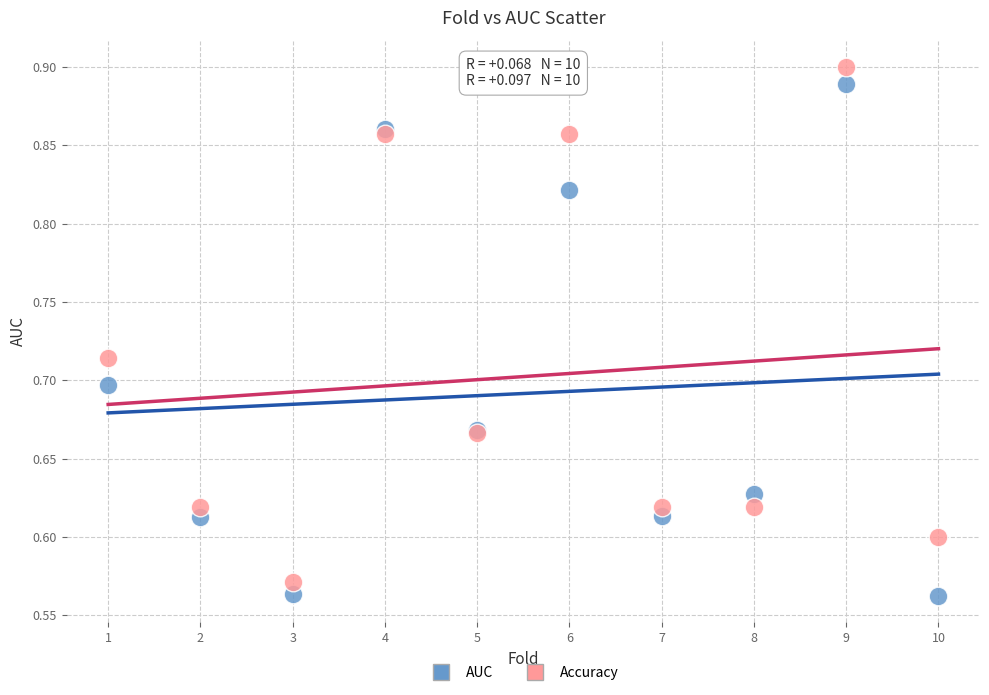

What are all the series names shown in the legend?

AUC, Accuracy